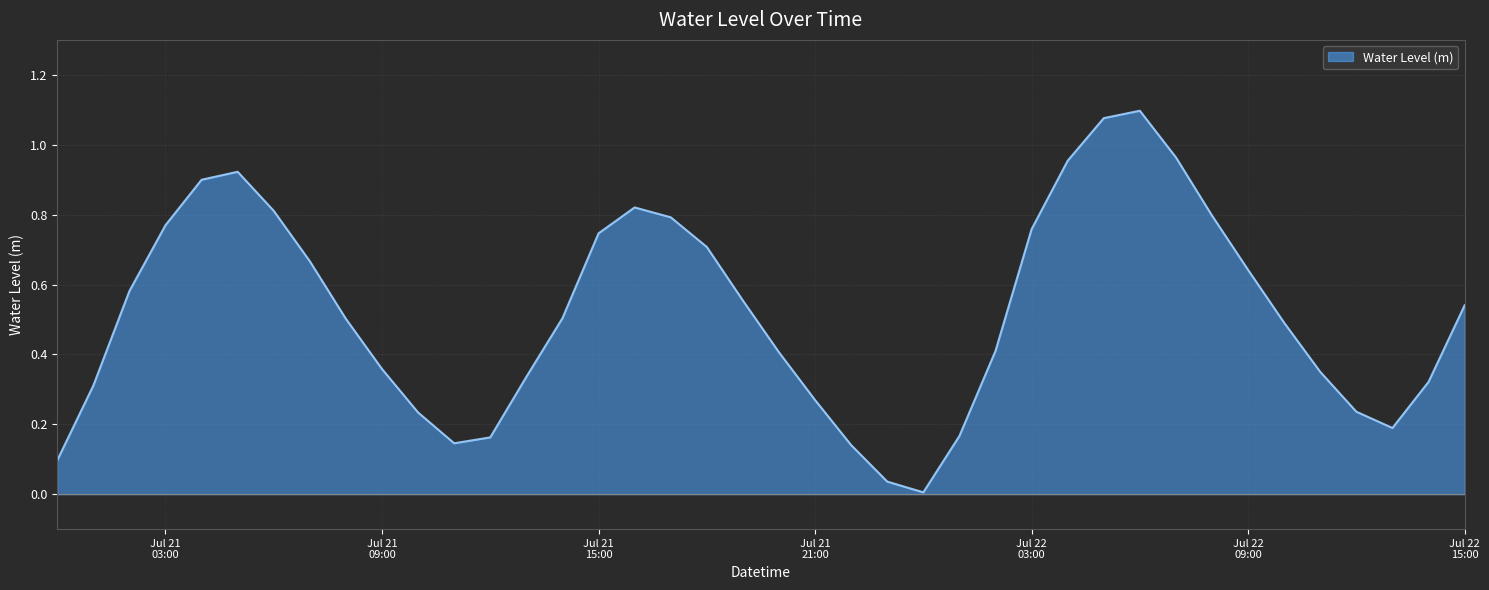

How many interior local valleys (lower than both neighbors) does the data have?

3